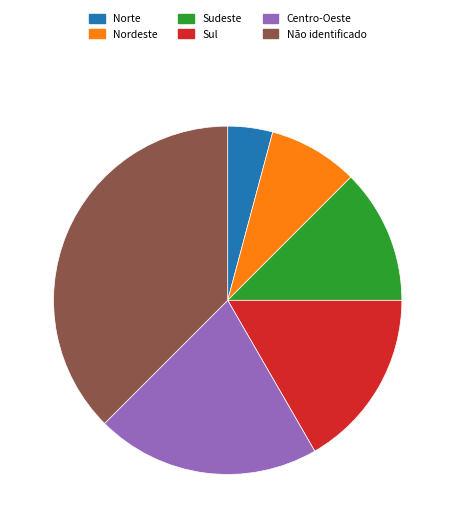

What is the largest slice in the pie chart?

Não identificado